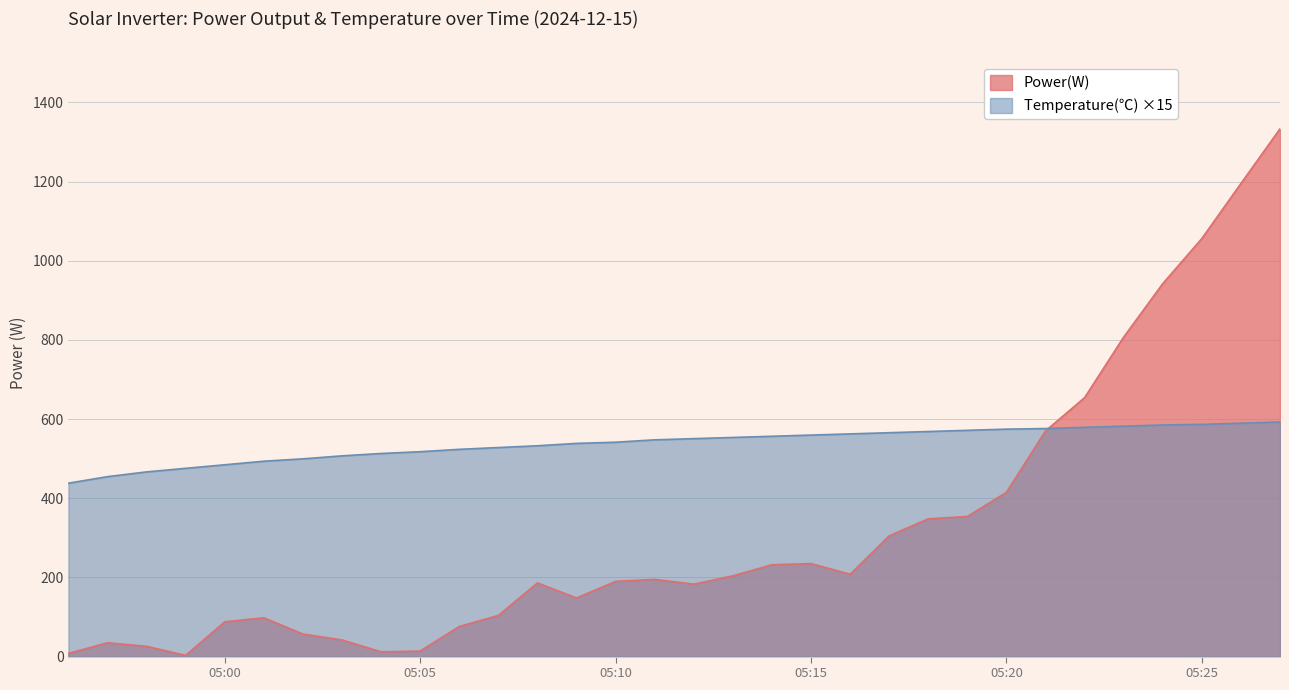

Which series has the largest total across all categories?

Temperature(℃) ×15